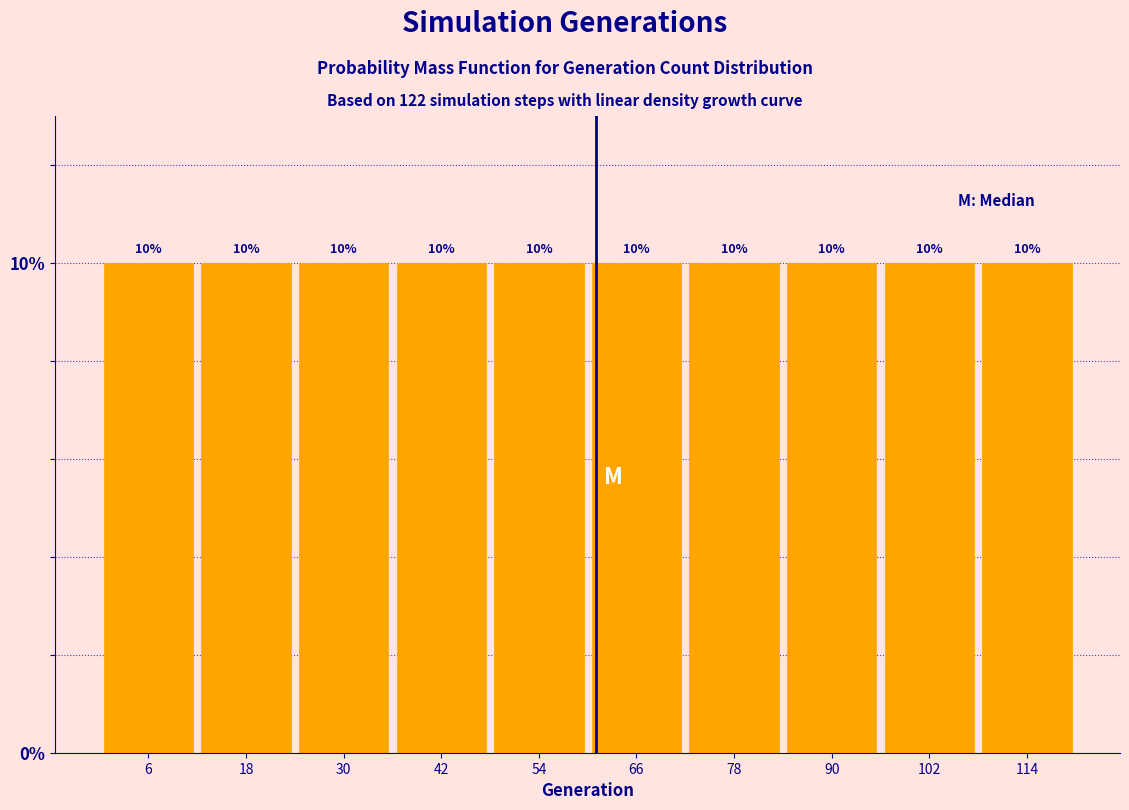

Reading left to right, transcribe this chart: for each bar, give the range it covers on the x-axis and its height. The bar edges are not printed on the chart, so give them approximately, as read against the axis.

0.5 to 12.5: 10
12.5 to 24.5: 10
24.5 to 36.5: 10
36.5 to 48.5: 10
48.5 to 60.5: 10
60.5 to 72.5: 10
72.5 to 84.5: 10
84.5 to 96.5: 10
96.5 to 108.5: 10
108.5 to 120.5: 10